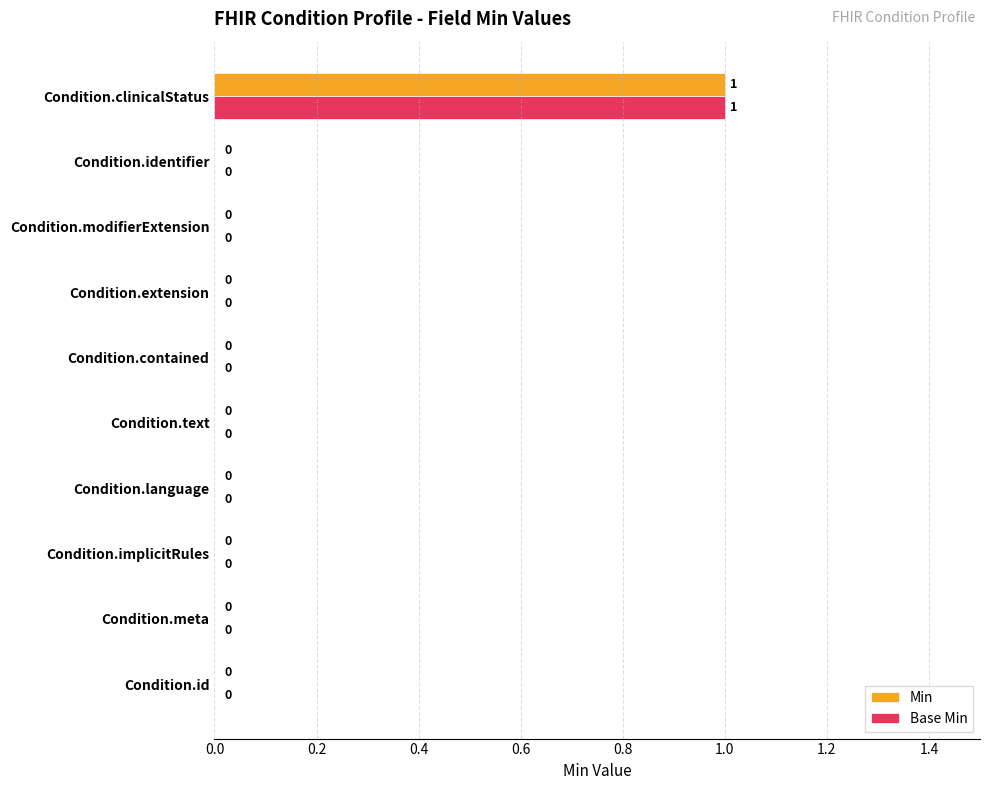

Is it true that Min equals 0 at Condition.modifierExtension?

True